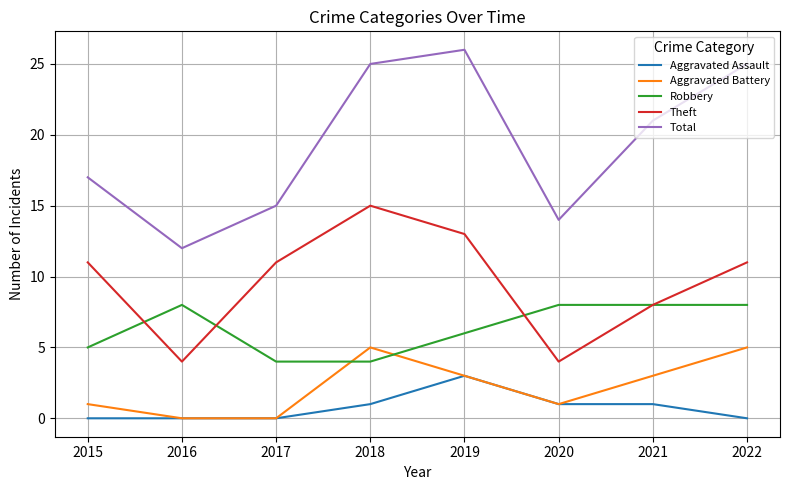

What is the total value across all series at 2015?

34